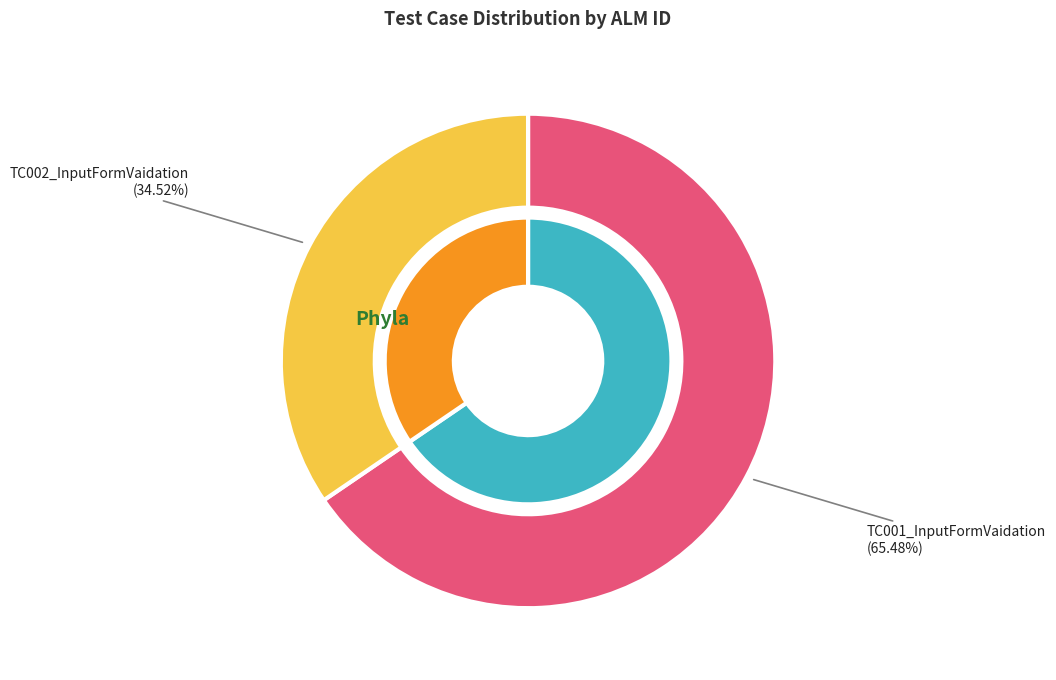

What is the change in value from TC001_InputFormVaidation to TC002_InputFormVaidation?

-11089